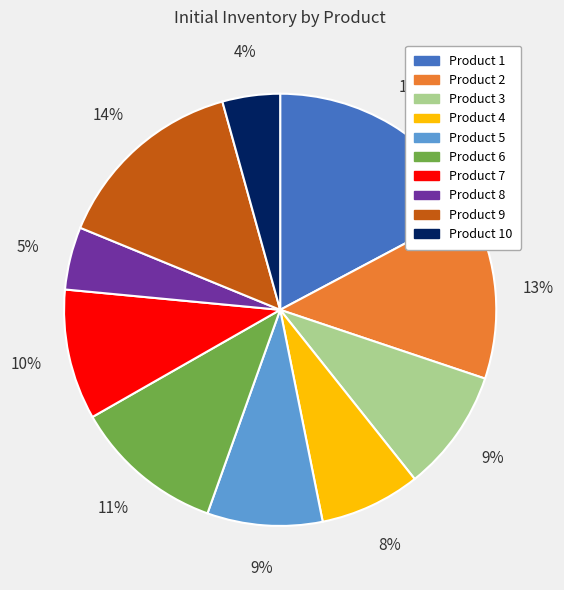

To the nearest percent, what is the difference between the largest and smallest slice percentages?

13%